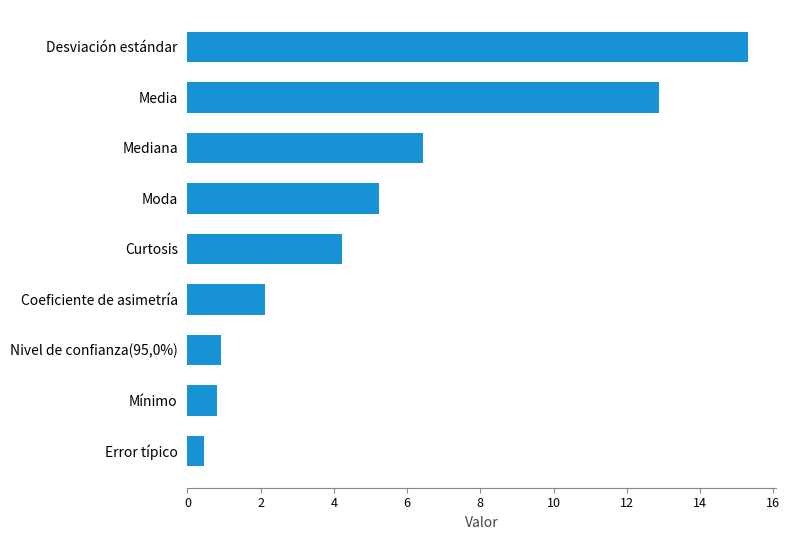

How many data points are less than 4?

4